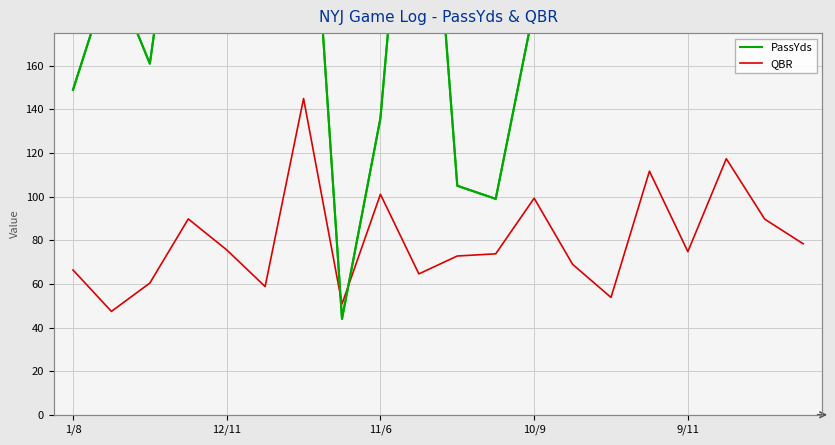

What is the difference between the maximum and second lowest values in the QBR series?

94.2